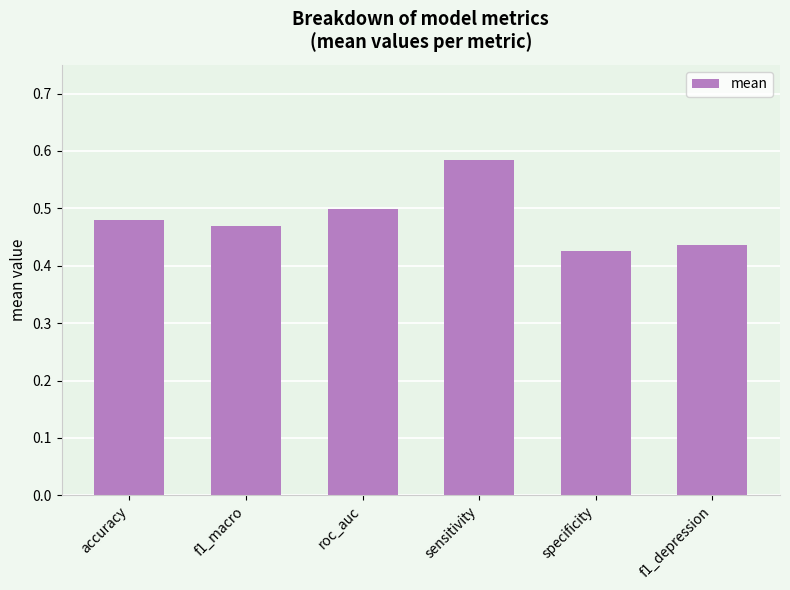

Between roc_auc and f1_macro, which is larger?

roc_auc